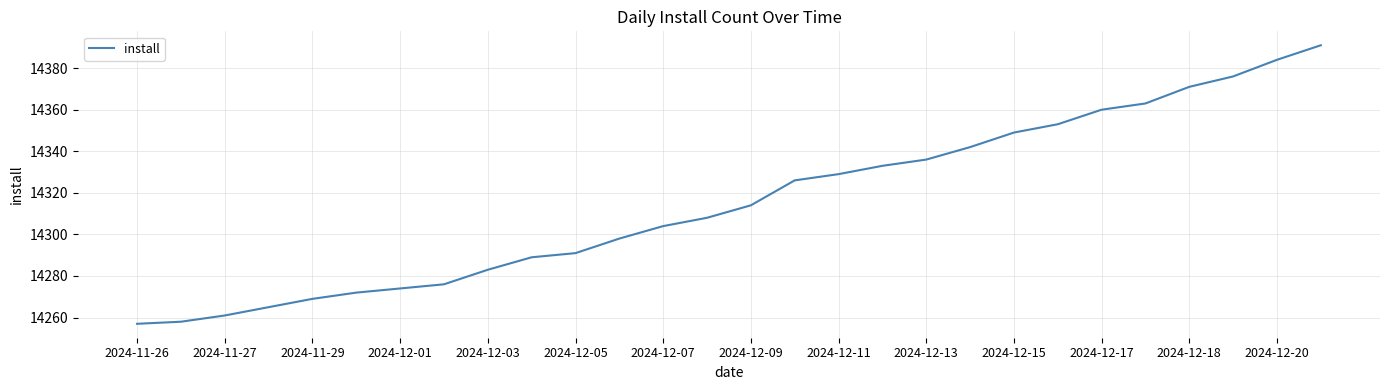

What is the difference between the maximum and minimum values?

134